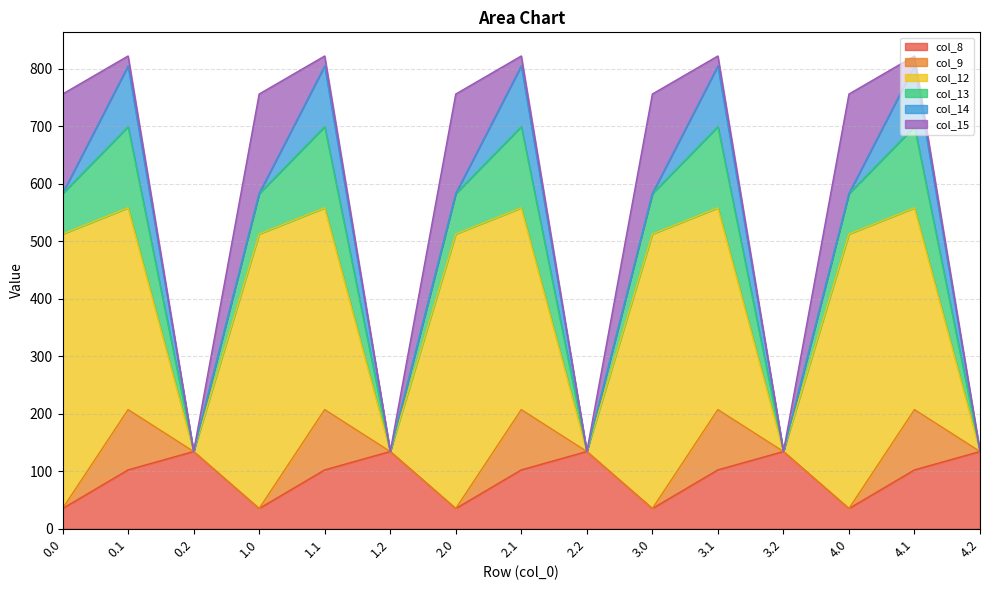

Which series has the largest total across all categories?

col_12